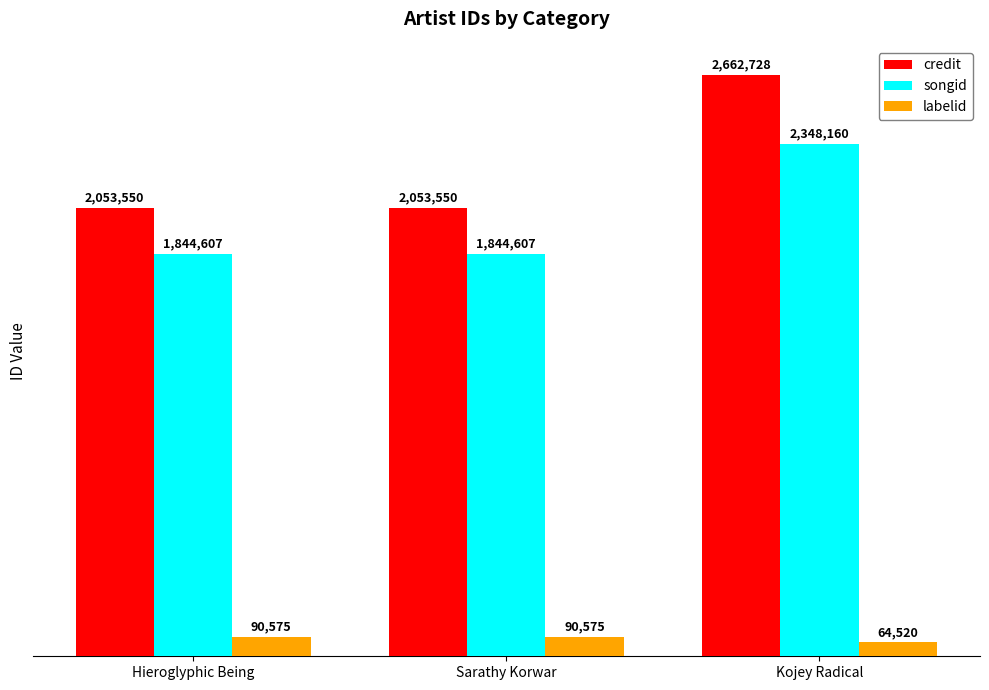

How many bars are there in each group?

3